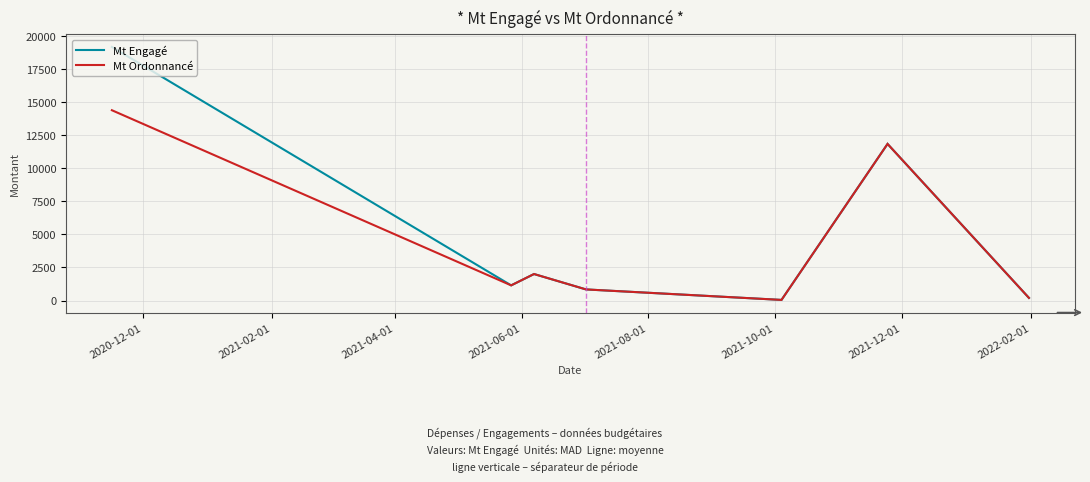

List the series in order of their peak value, highest first.

Mt Engagé, Mt Ordonnancé